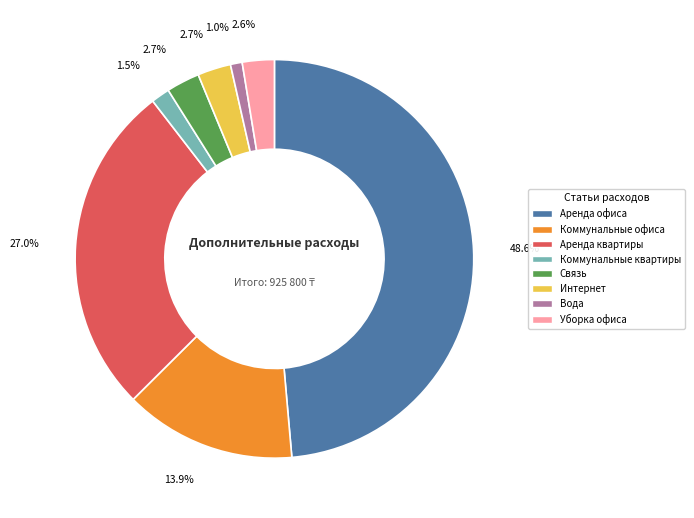

Between Интернет and Коммунальные офиса, which is larger?

Коммунальные офиса